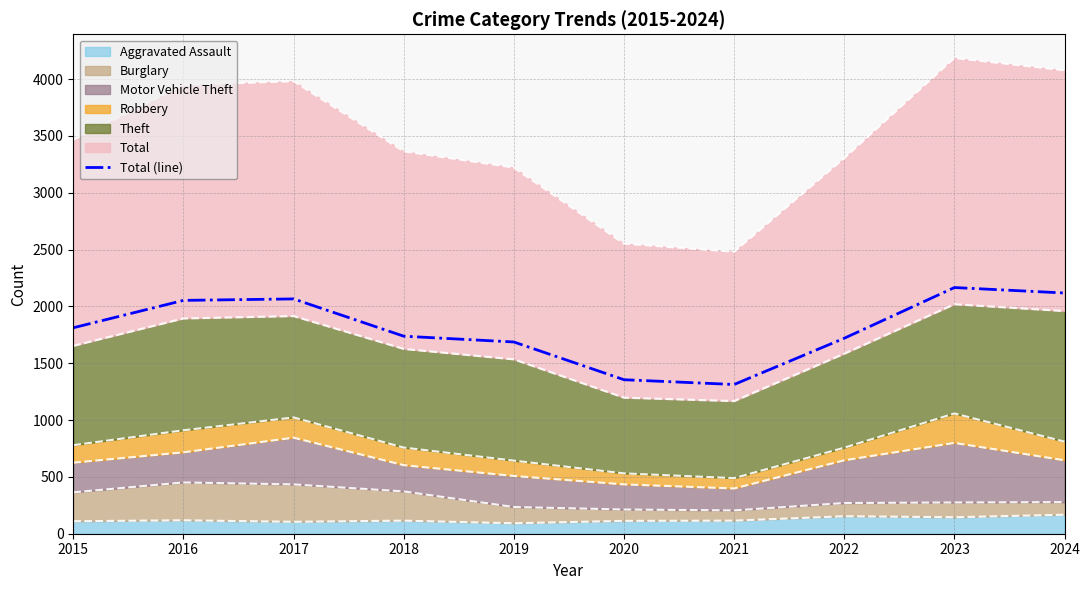

What is the ratio of the value at 2022 to the value at 2023?

0.8